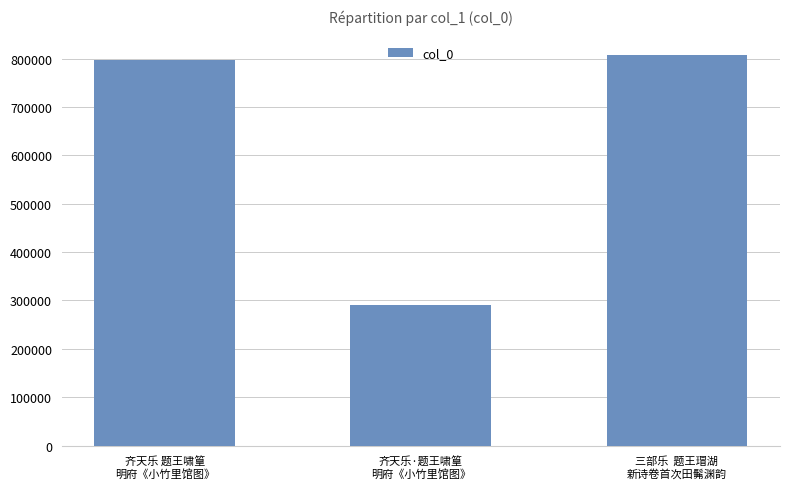

Rank the categories by value from highest to lowest.

三部乐  题王瑁湖
新诗卷首次田髴渊韵, 齐天乐 题王啸篁
明府《小竹里馆图》, 齐天乐·题王啸篁
明府《小竹里馆图》